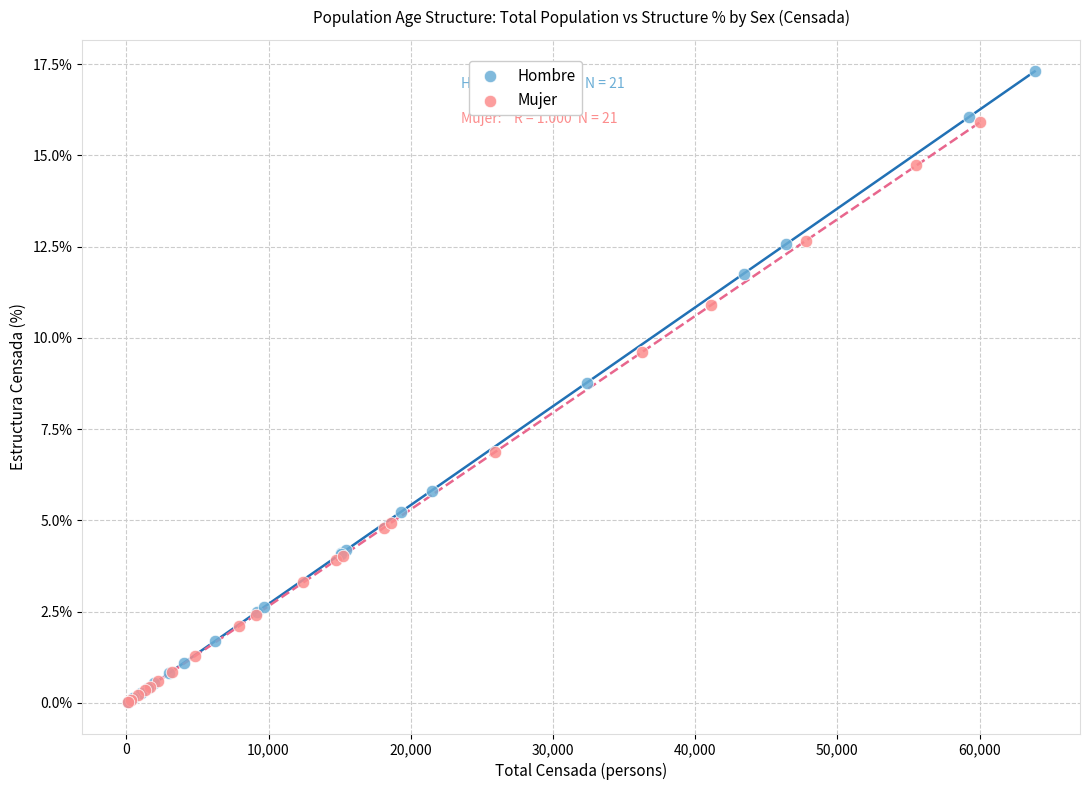

Which series reaches the maximum Y coordinate?

Hombre